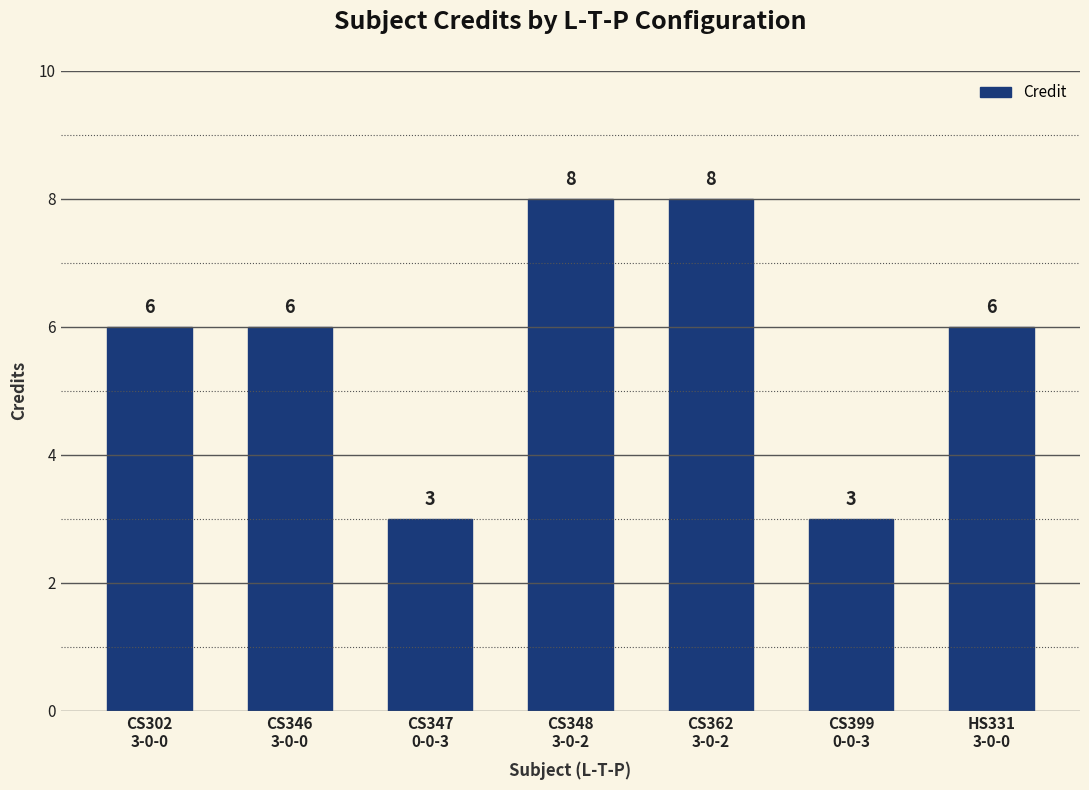

How many bars are there in total?

7